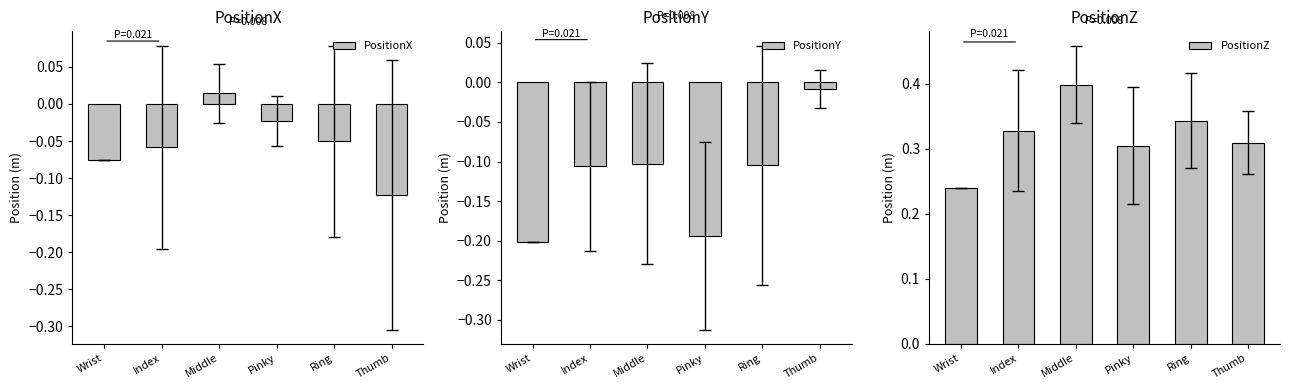

What is the total value across all series at Index?

0.2